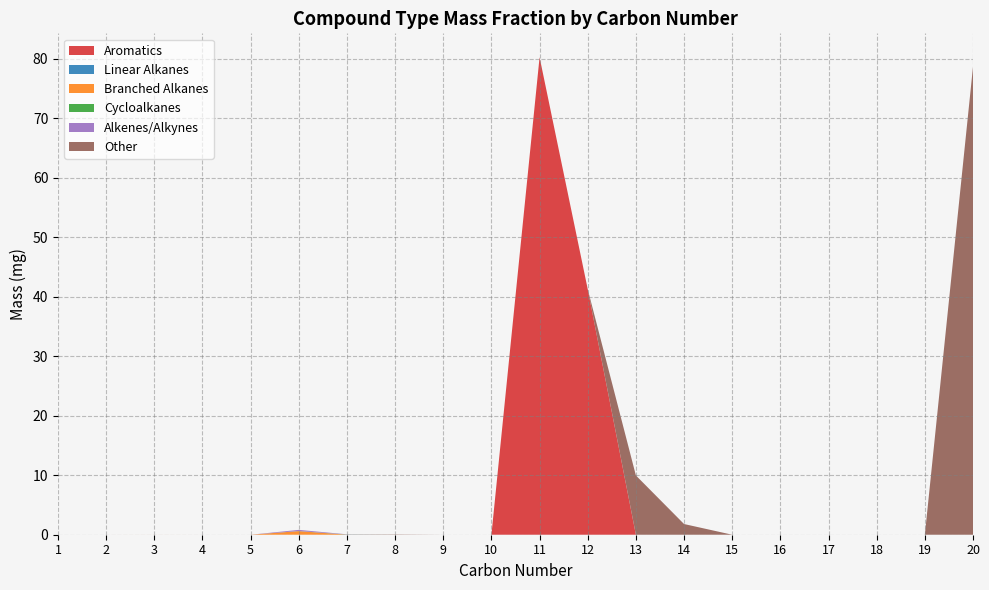

Reading left to right, extract all data points from this chart.

Aromatics: 1=0.0	2=0.0	3=0.0	4=0.0	5=0.0	6=0.0	7=0.0	8=0.0	9=0.0	10=0.0	11=80.2	12=41.3	13=0.0	14=0.0	15=0.0	16=0.0	17=0.0	18=0.0	19=0.0	20=0.0
Linear Alkanes: 1=0.0	2=0.0	3=0.0	4=0.0	5=0.0	6=0.0	7=0.0	8=0.0	9=0.0	10=0.0	11=0.0	12=0.0	13=0.0	14=0.0	15=0.0	16=0.0	17=0.0	18=0.0	19=0.0	20=0.0
Branched Alkanes: 1=0.0	2=0.0	3=0.0	4=0.0	5=0.0	6=0.6	7=0.0	8=0.0	9=0.0	10=0.0	11=0.0	12=0.0	13=0.0	14=0.0	15=0.0	16=0.0	17=0.0	18=0.0	19=0.0	20=0.0
Cycloalkanes: 1=0.0	2=0.0	3=0.0	4=0.0	5=0.0	6=0.0	7=0.0	8=0.0	9=0.0	10=0.0	11=0.0	12=0.0	13=0.0	14=0.0	15=0.0	16=0.0	17=0.0	18=0.0	19=0.0	20=0.0
Alkenes/Alkynes: 1=0.0	2=0.0	3=0.0	4=0.0	5=0.0	6=0.2	7=0.0	8=0.0	9=0.0	10=0.0	11=0.0	12=0.0	13=0.0	14=0.0	15=0.0	16=0.0	17=0.0	18=0.0	19=0.0	20=0.0
Other: 1=0.0	2=0.0	3=0.0	4=0.0	5=0.0	6=0.0	7=0.0	8=0.0	9=0.0	10=0.0	11=0.0	12=0.0	13=10.0	14=1.8	15=0.0	16=0.0	17=0.0	18=0.0	19=0.0	20=78.6